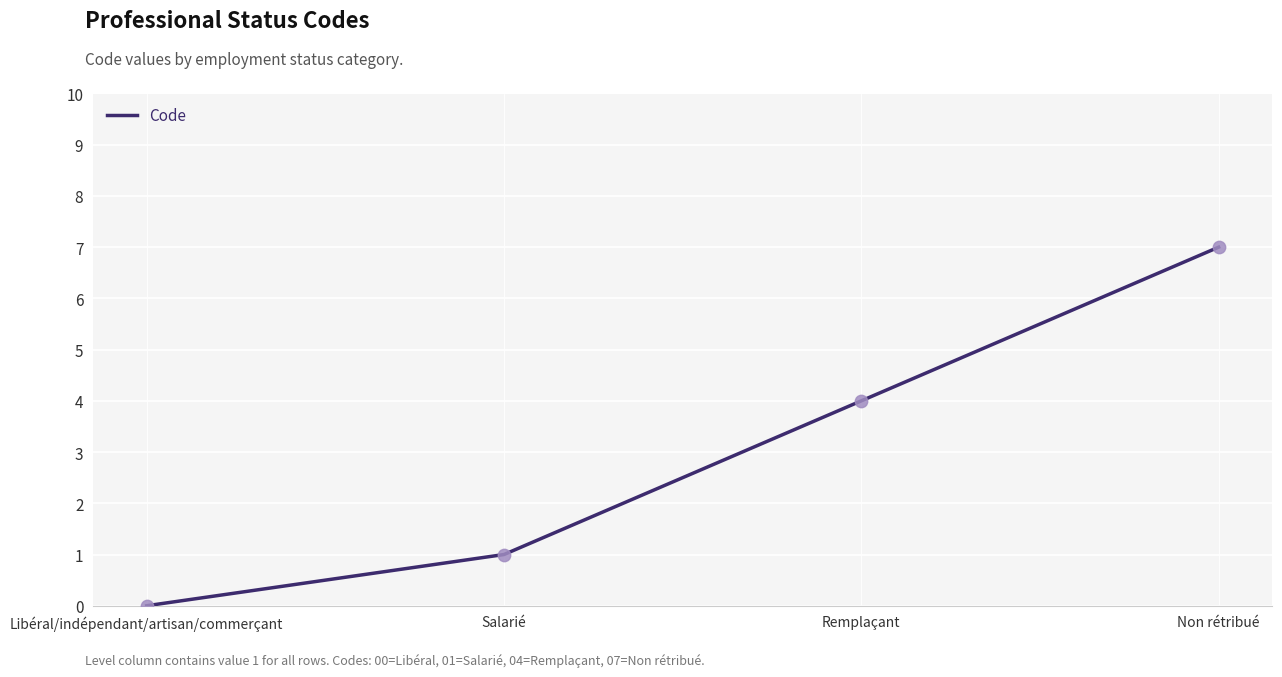

Which has a higher value, Salarié or Libéral/indépendant/artisan/commerçant?

Salarié